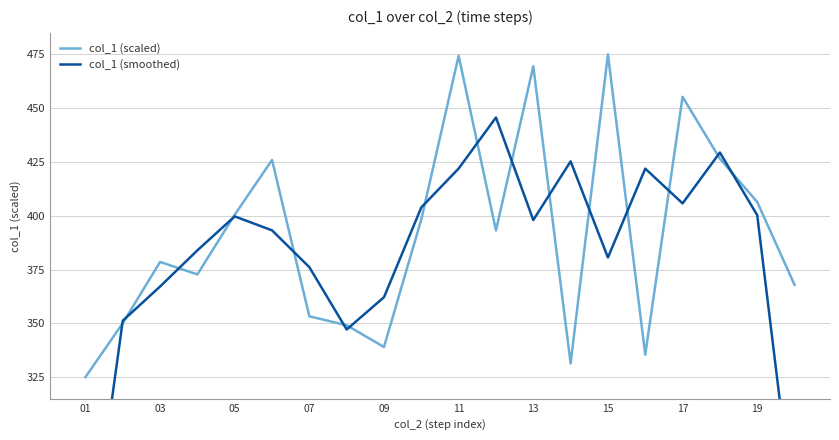

What is the minimum value for col_1 (scaled)?

325.0